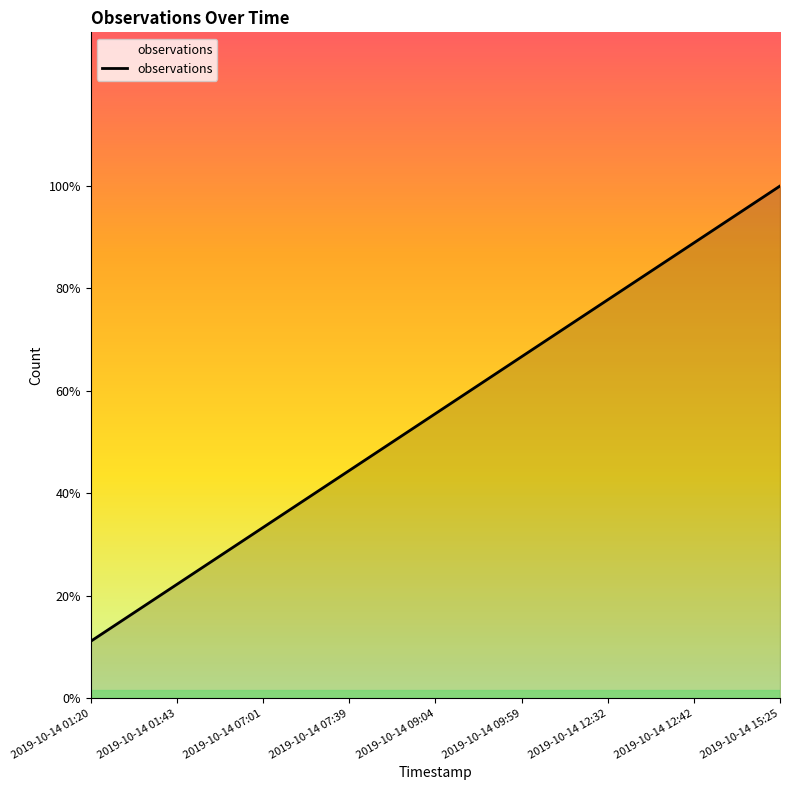

Approximately how many times larger is the value at 2019-10-14 15:25 compared to 2019-10-14 07:39?

2.2